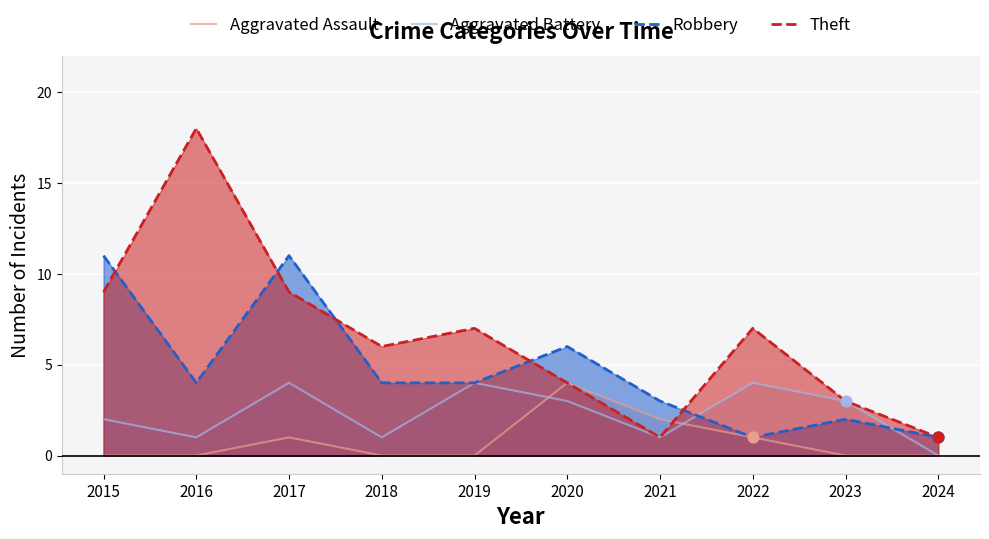

Is the value of Robbery at 2017 greater than the value of Theft at 2015?

Yes